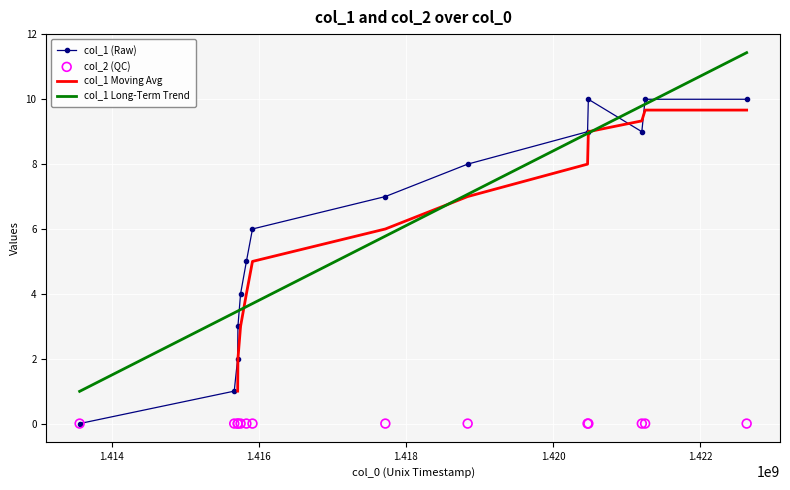

Between 1413562104 and 1420470849, which is larger?

1420470849